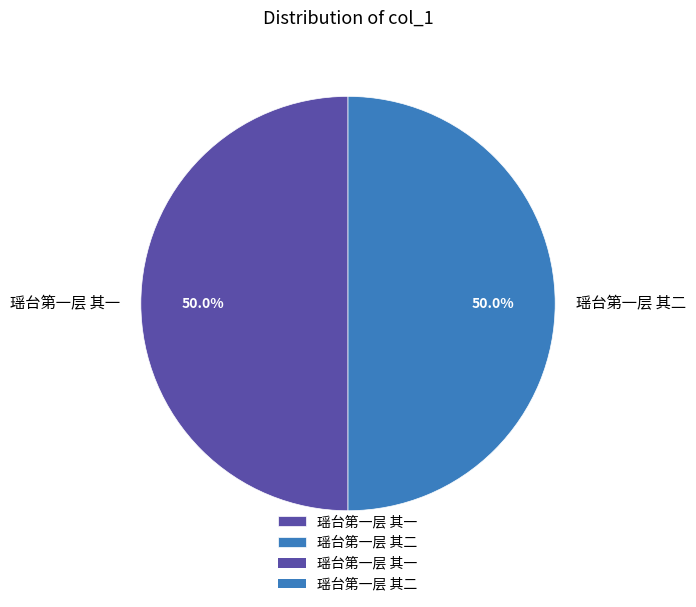

Do 瑶台第一层 其二 and 瑶台第一层 其一 together represent more than half of the pie?

Yes